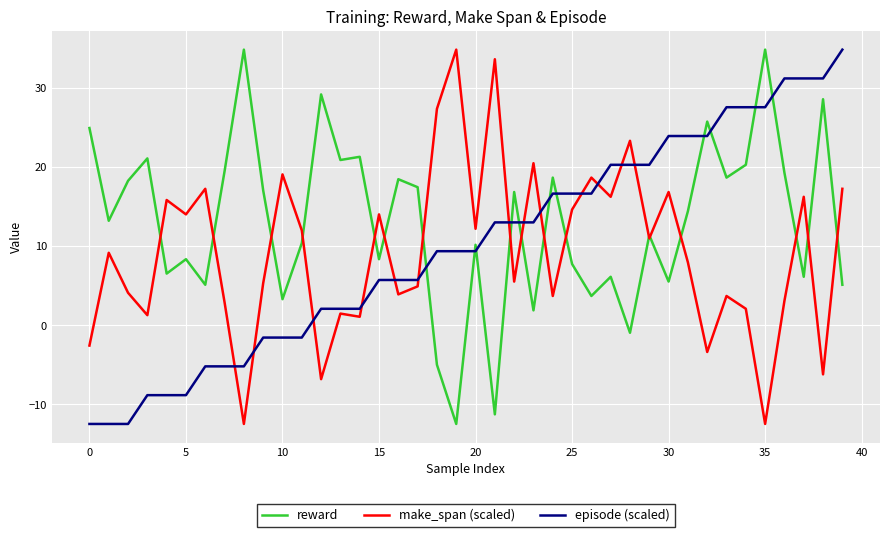

Which series has the largest total across all categories?

reward